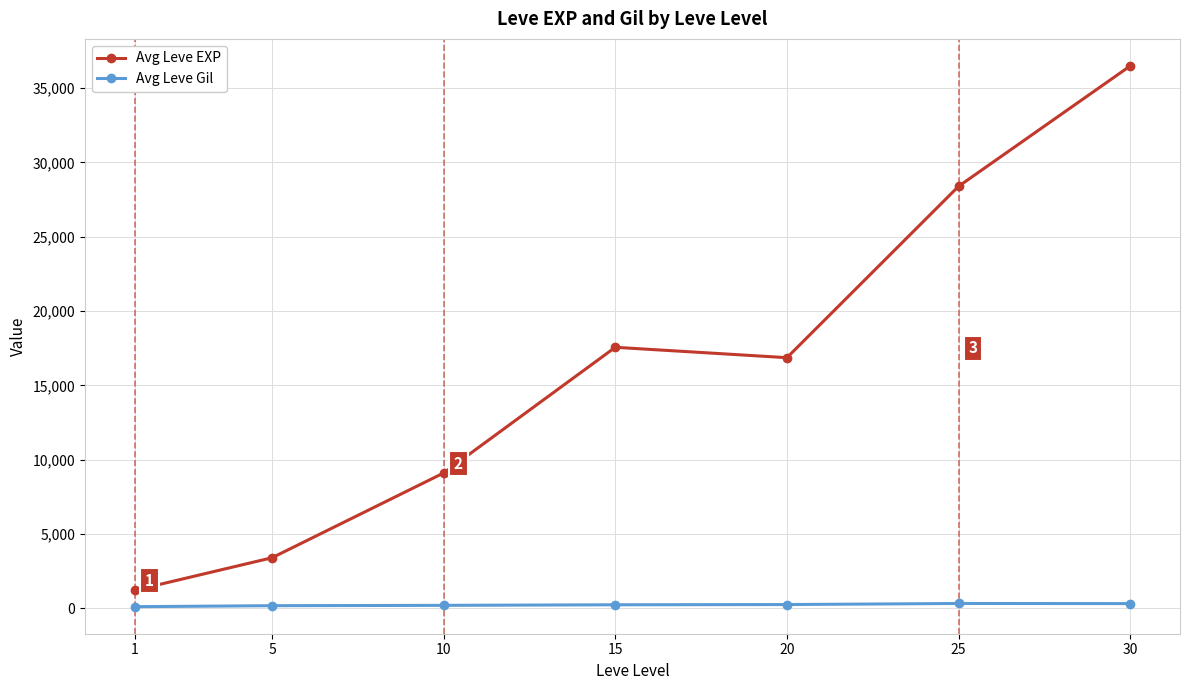

The Avg Leve EXP series shows 17563.3 at 15. True or false?

True